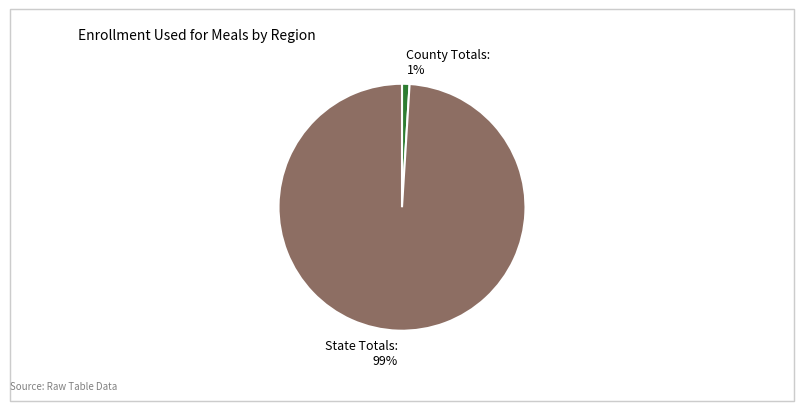

Is it true that State Totals is 99% of the pie?

True